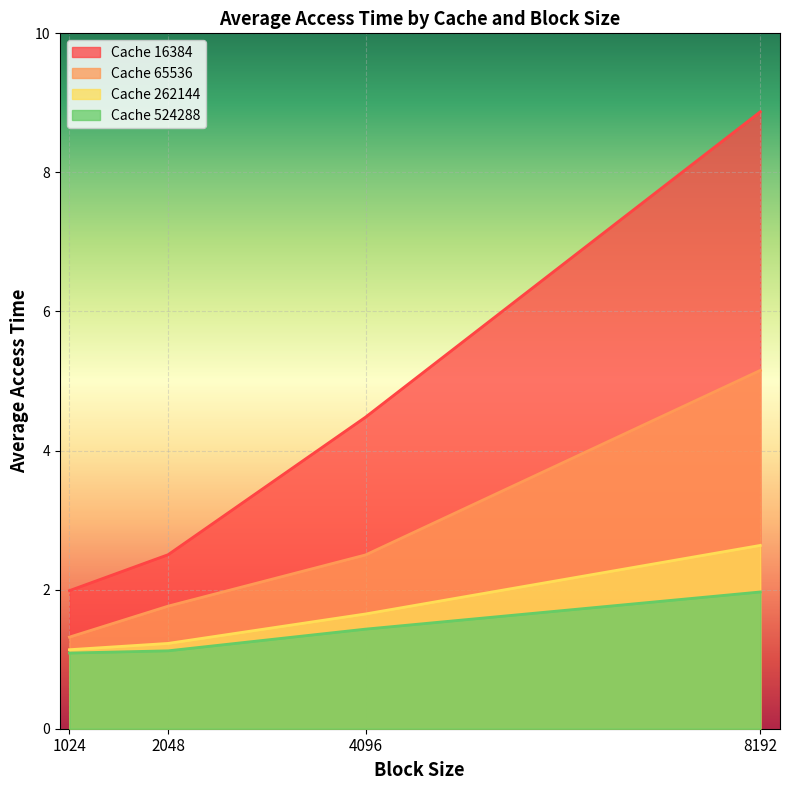

What are all the series names shown in the legend?

Cache 16384, Cache 65536, Cache 262144, Cache 524288